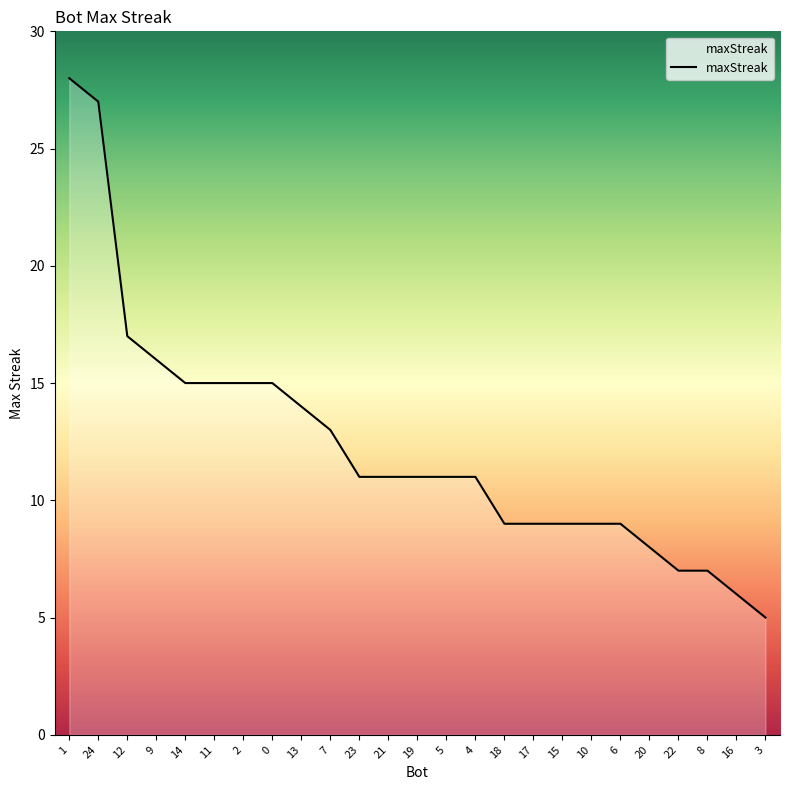

Which label corresponds to the largest value in the chart?

1